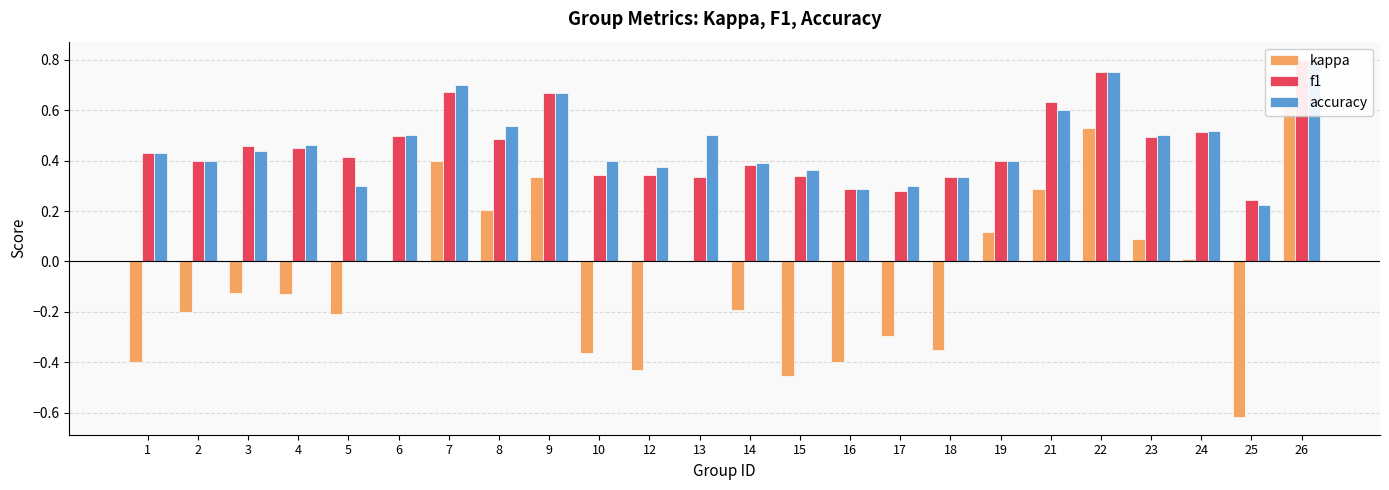

What is the value of the kappa bar at the 14th from the left?

-0.5